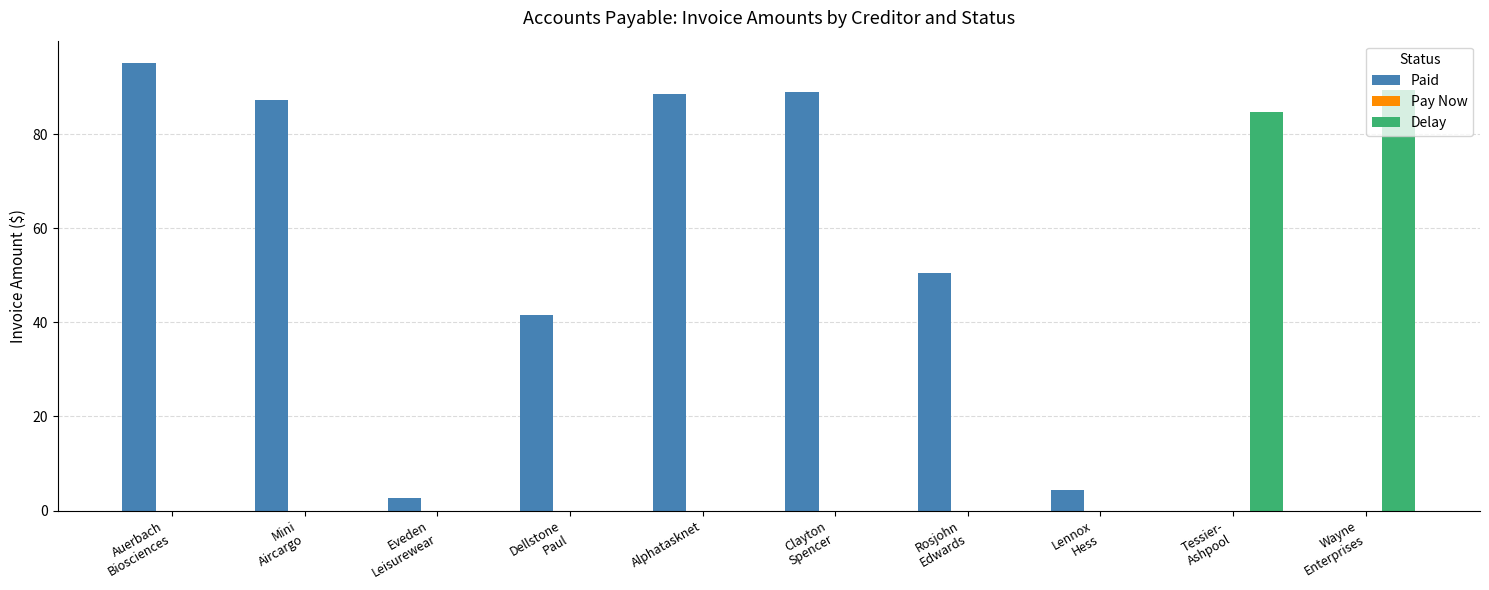

How many data points does each series have?

10